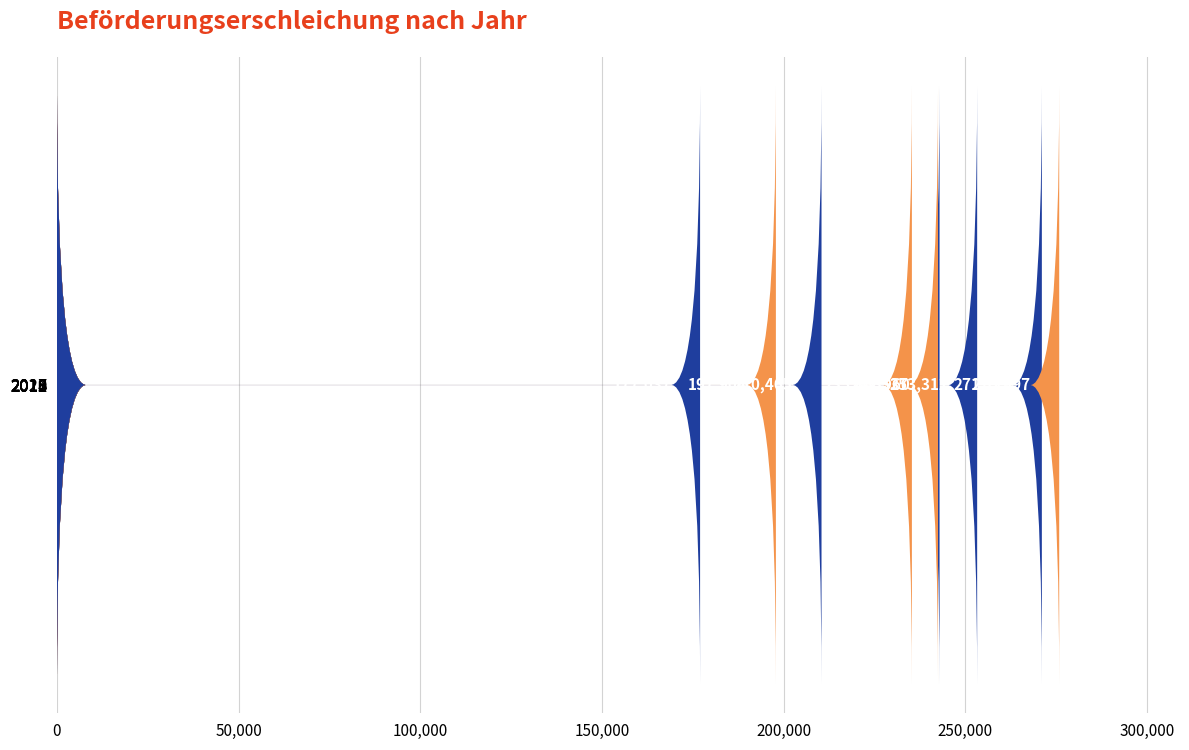

The chart shows a value of 189709 at 150,000. True or false?

False